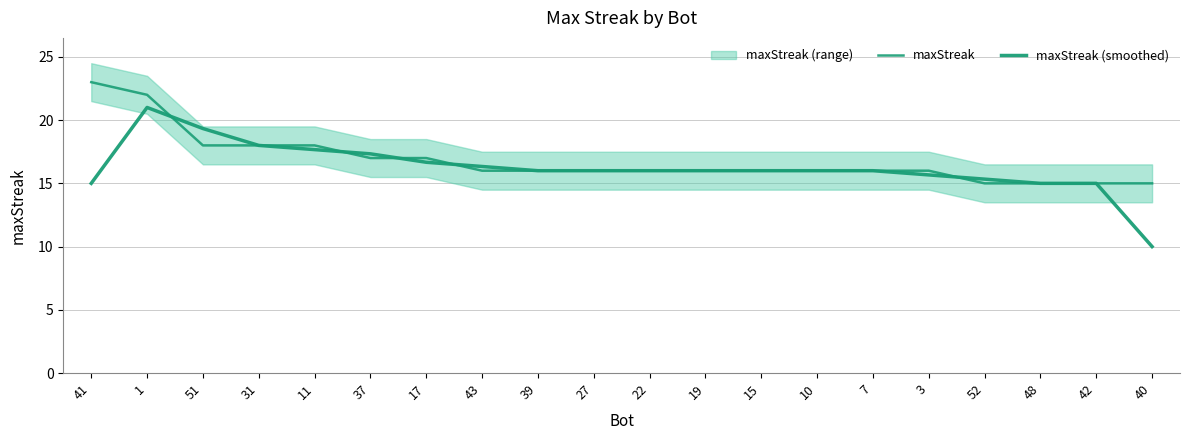

What is the minimum value for maxStreak (smoothed)?

10.0